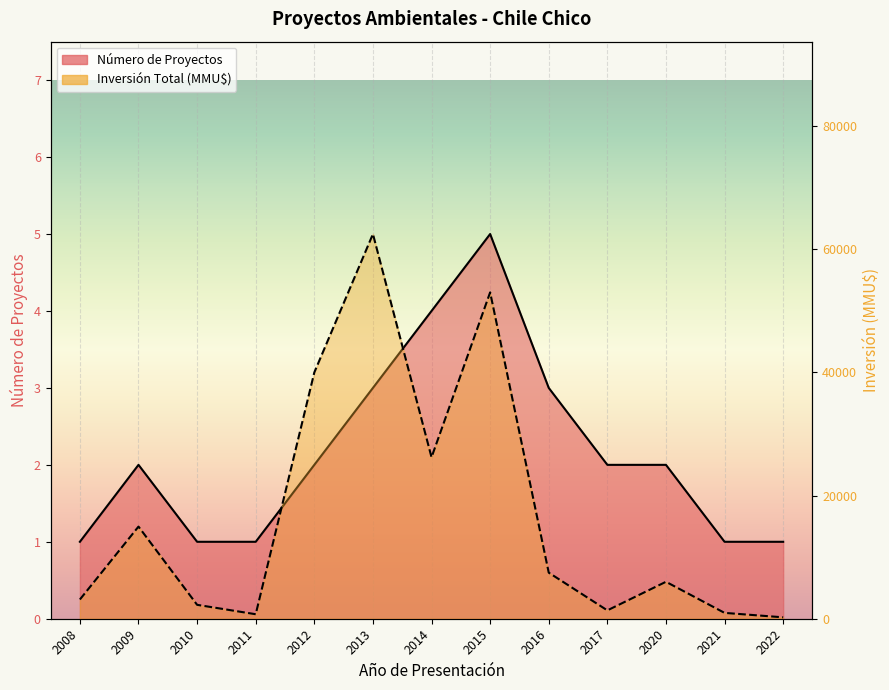

What are all the series names shown in the legend?

Número de Proyectos, Inversión Total (MMU$)